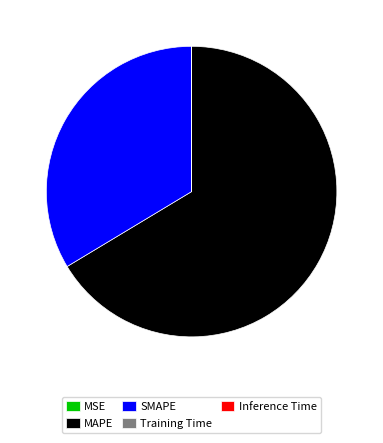

What is the largest slice in the pie chart?

MAPE